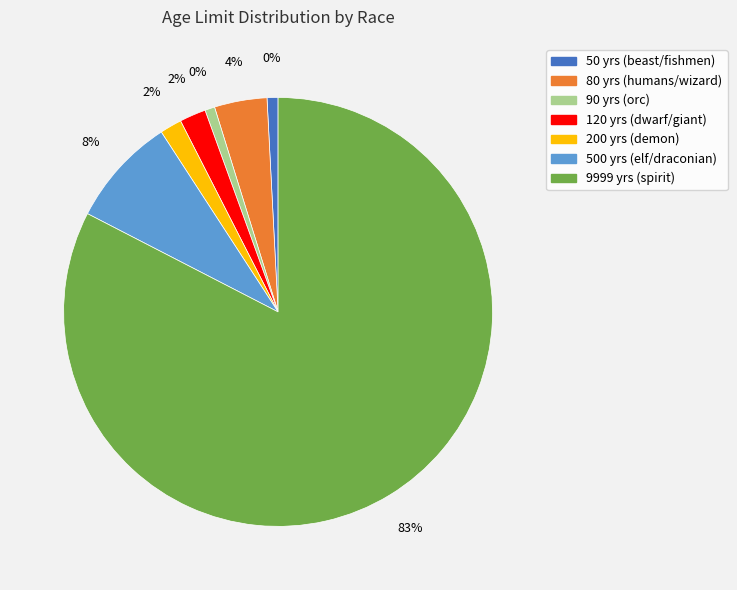

Combined, what portion of the pie is fishmen and beast?

0.8%